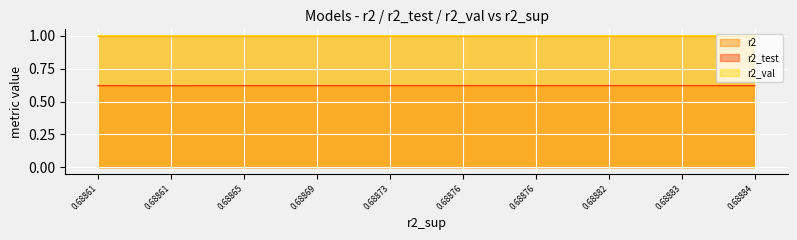

What are all the series names shown in the legend?

r2, r2_test, r2_val